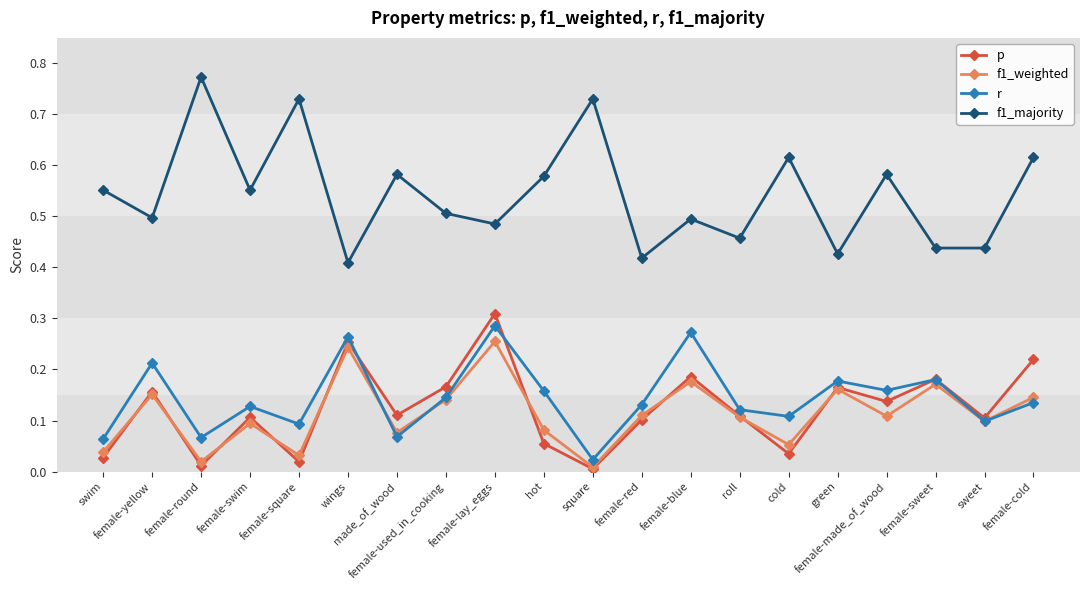

List the series in order of their peak value, lowest first.

f1_weighted, r, p, f1_majority